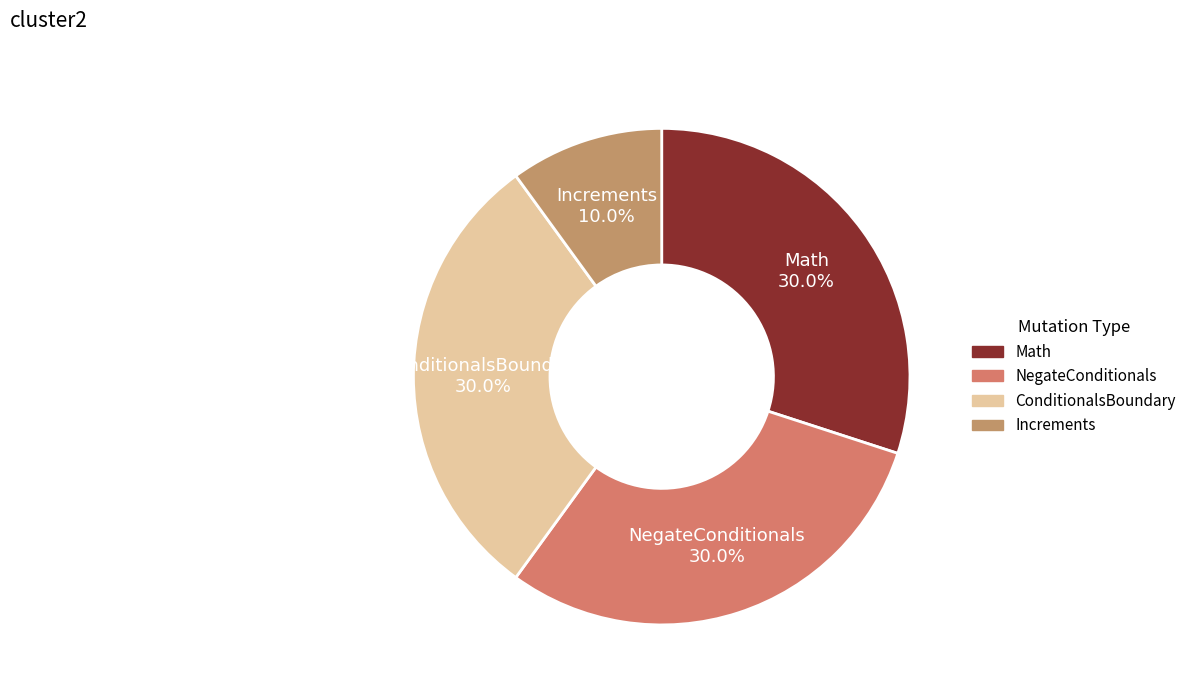

What percentage do ConditionalsBoundary and Increments together represent?

40.0%